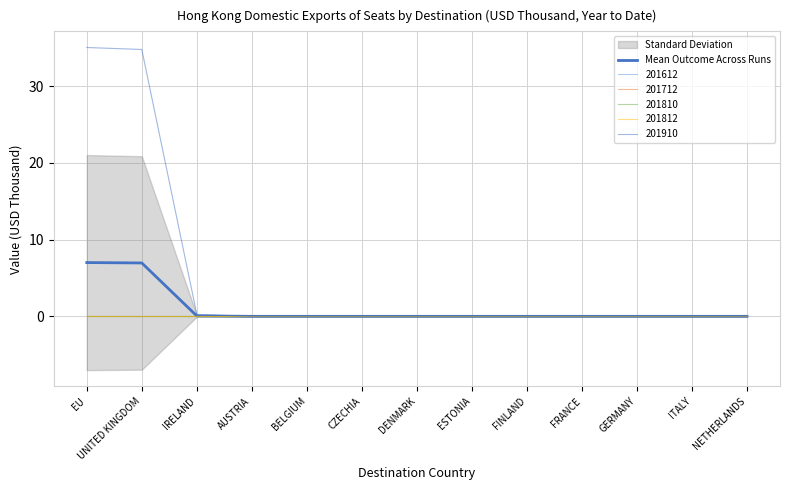

What is the difference between the maximum and minimum values?

7.0